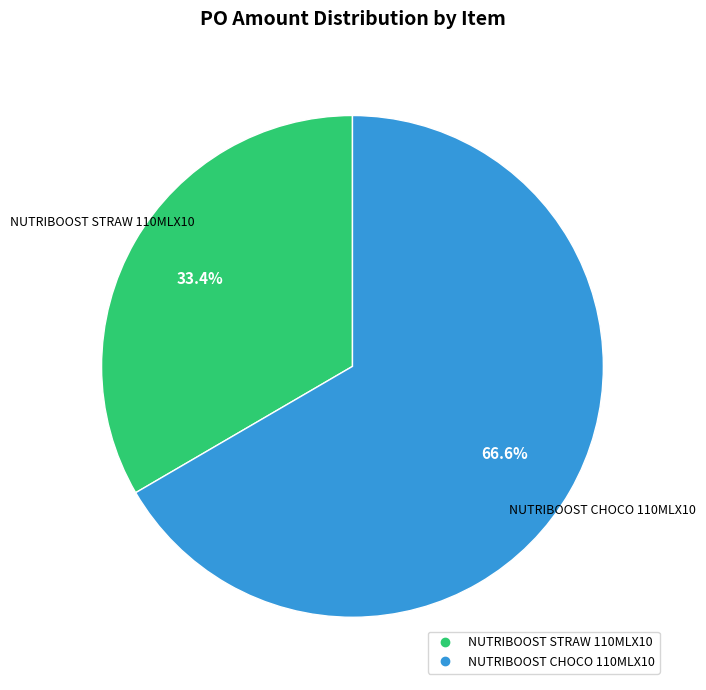

Between NUTRIBOOST STRAW 110MLX10 and NUTRIBOOST CHOCO 110MLX10, which is larger?

NUTRIBOOST CHOCO 110MLX10